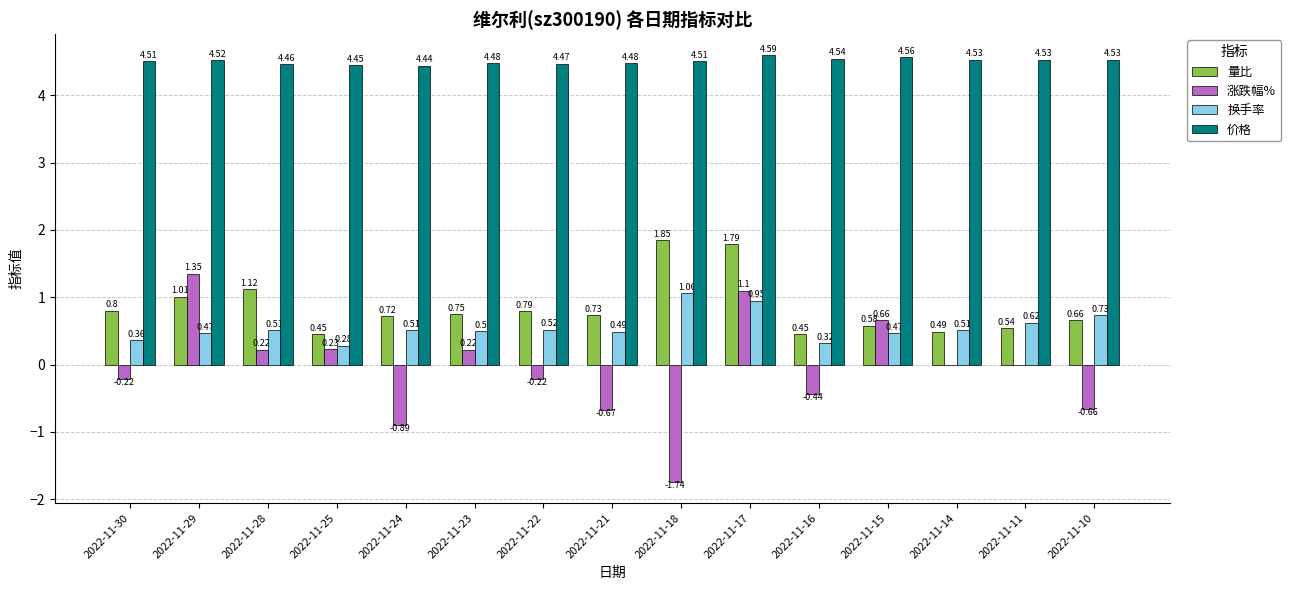

How many data points does each series have?

15